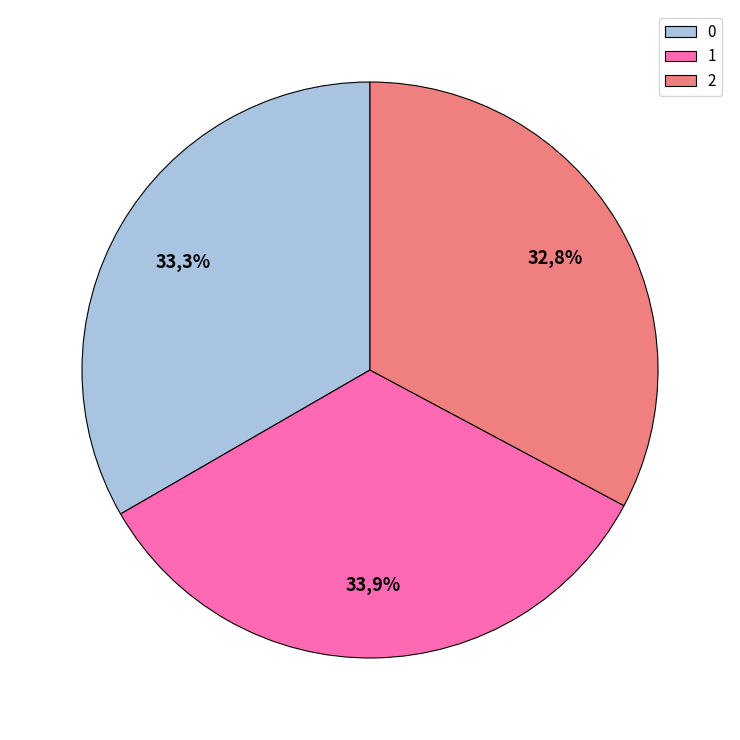

Which slice is the smallest?

2